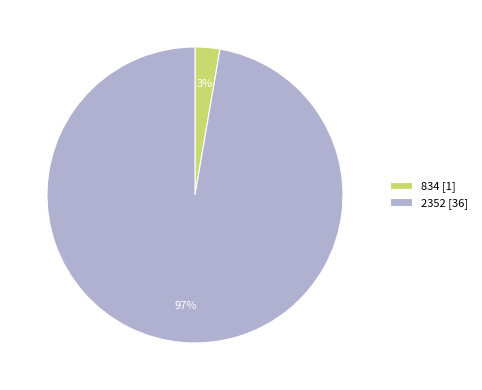

To the nearest percent, what is the average slice percentage?

50%